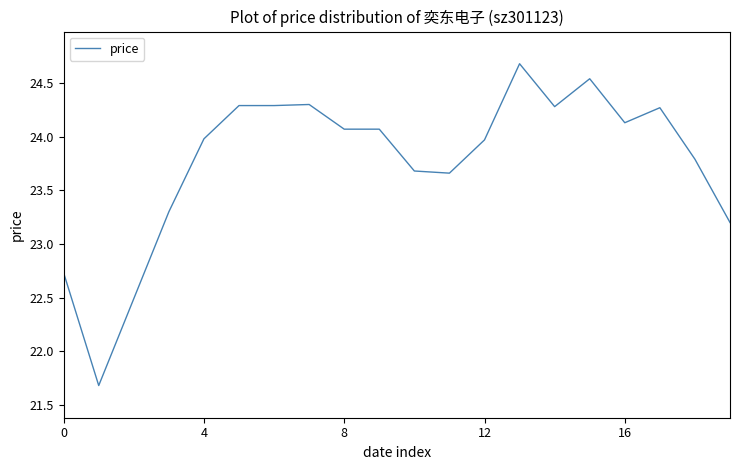

What is the smallest value displayed?

21.7